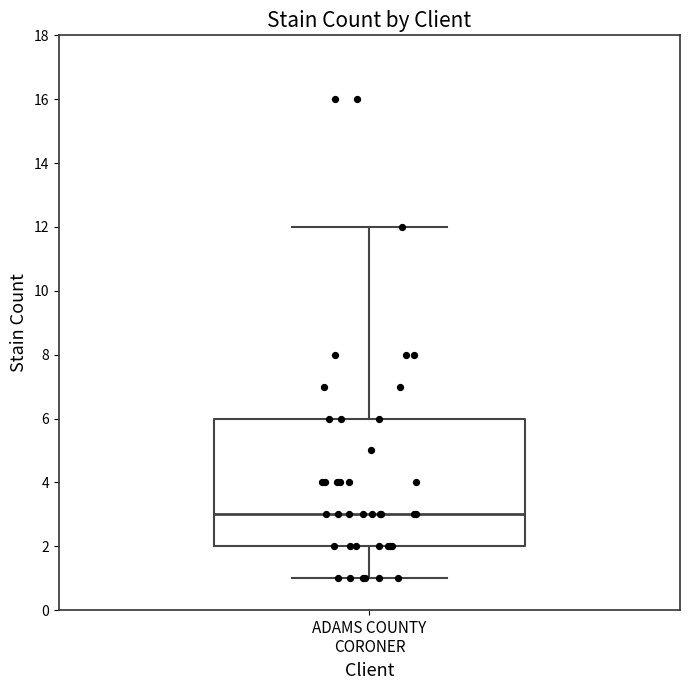

Where does the upper whisker of the box for ADAMS COUNTY CORONER end on the y-axis? The values are not printed on the chart, so give them approximately, as read against the axis.

12